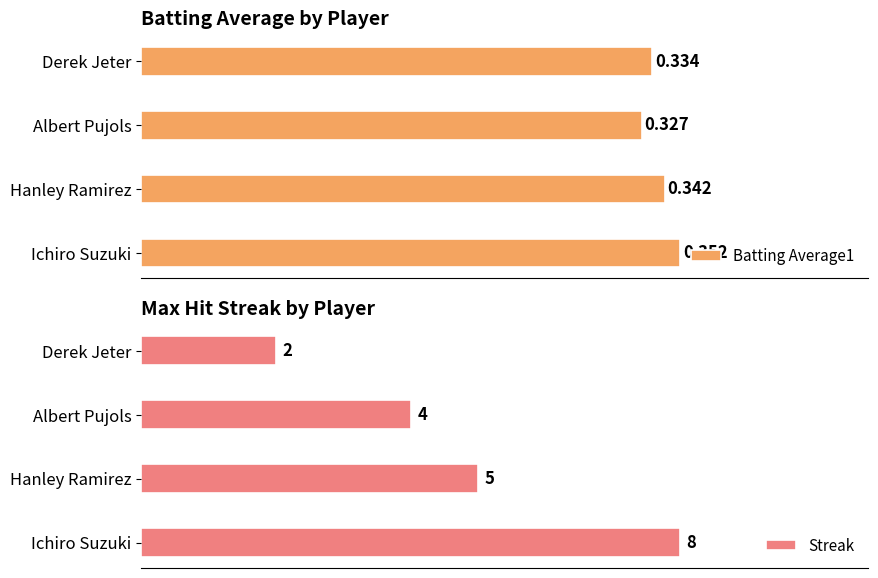

At which label is Batting Average1 closest to 0?

Albert Pujols